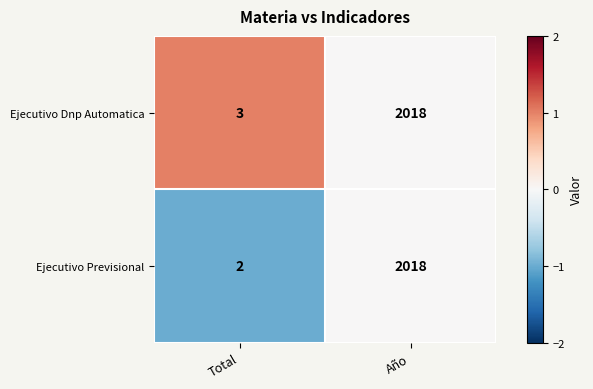

Reading left to right, list all the values displayed in this chart.

Ejecutivo Dnp Automatica: Total=3	Año=2018
Ejecutivo Previsional: Total=2	Año=2018